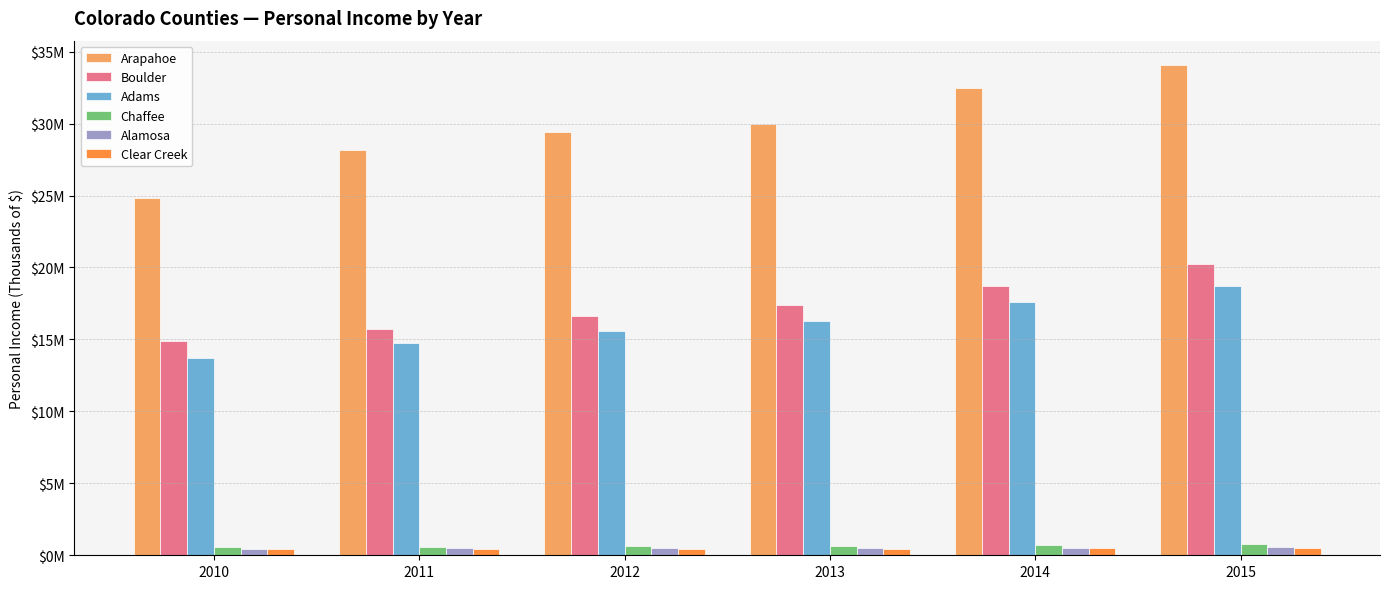

Which series has the widest spread of values?

Arapahoe